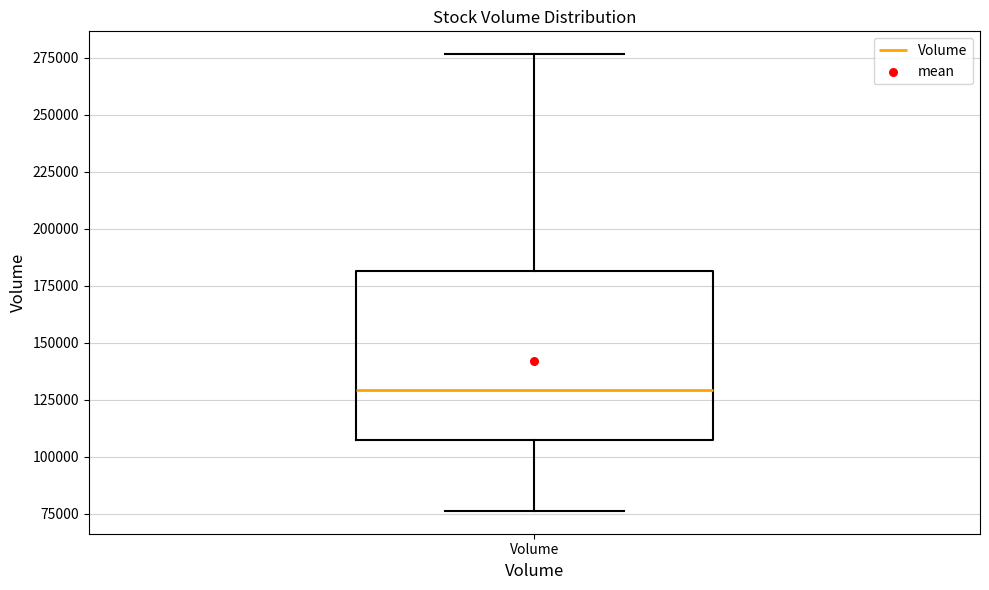

Read this box plot against the y-axis: the position of the median line, the range covered by the box, and the ends of both whiskers. The values are not printed on the chart, so give them approximately, as read against the axis.

median 130000, box 105000 to 180000, whiskers 75000 to 275000